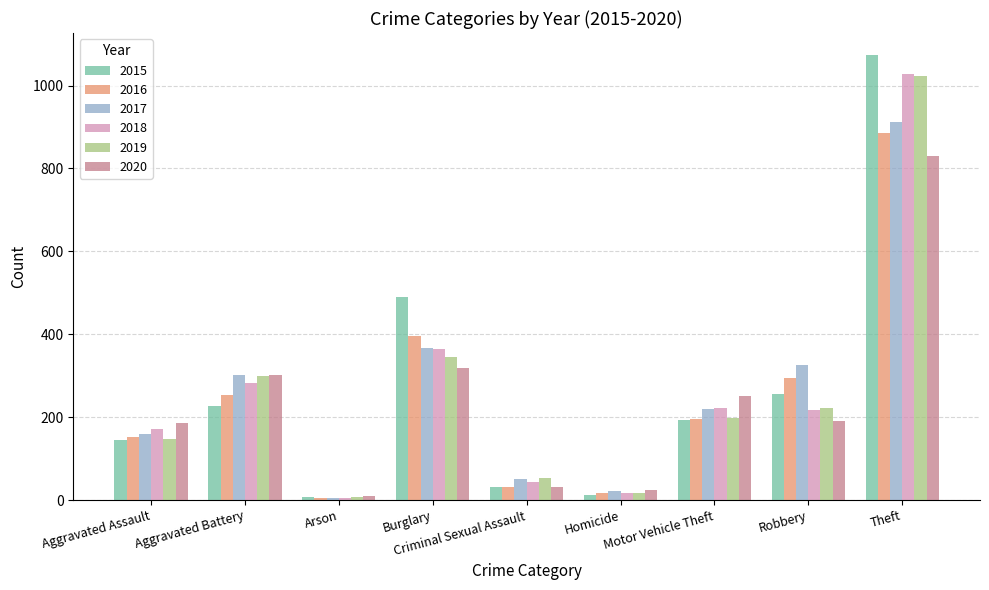

What is the label of the 3rd bar from the left?

Arson